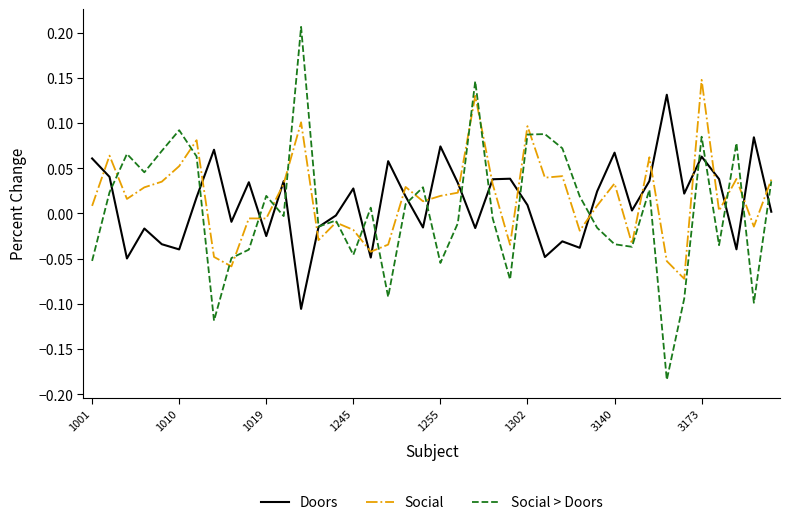

How many lines are shown in the chart?

3